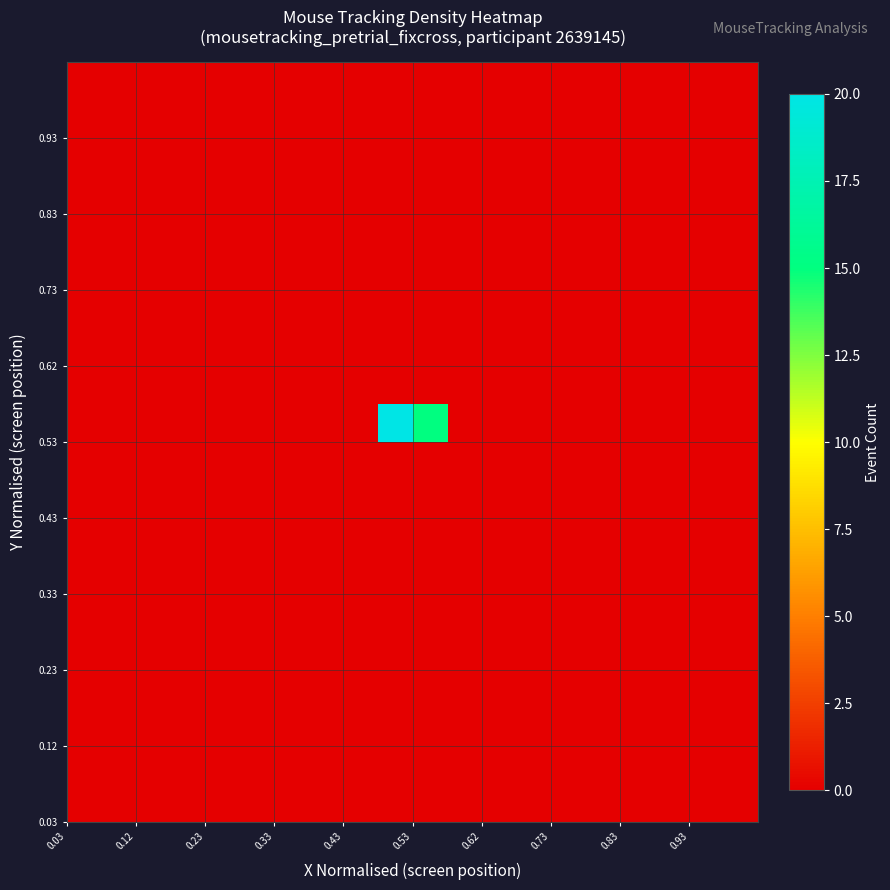

How many data points does each series have?

20